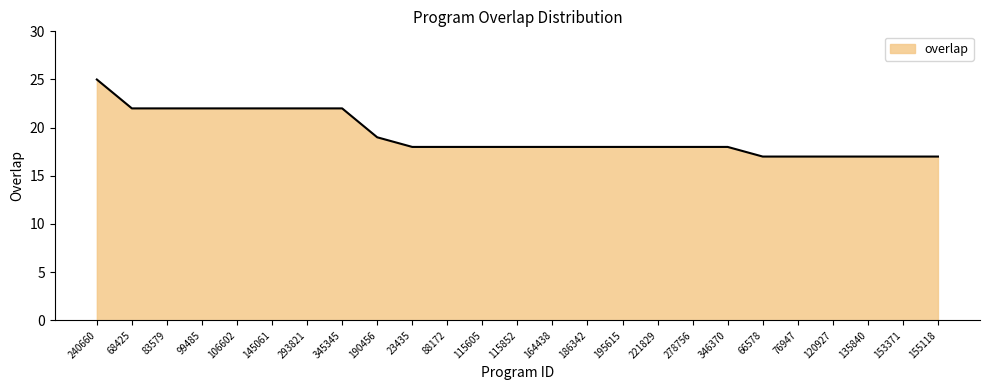

What is the difference between the second highest and second lowest values?

5